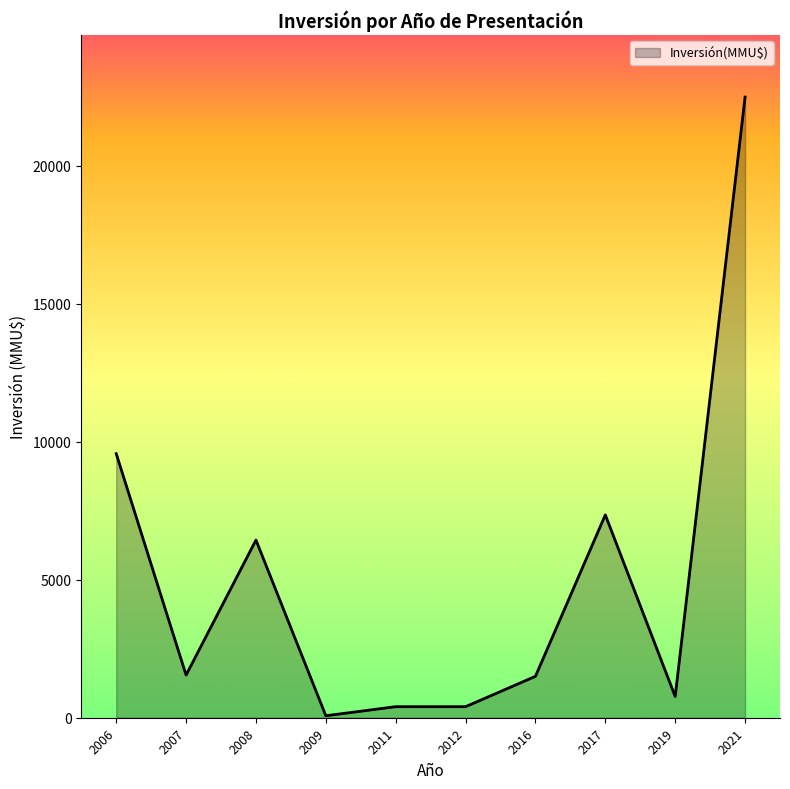

Which has a higher value, 2007 or 2006?

2006